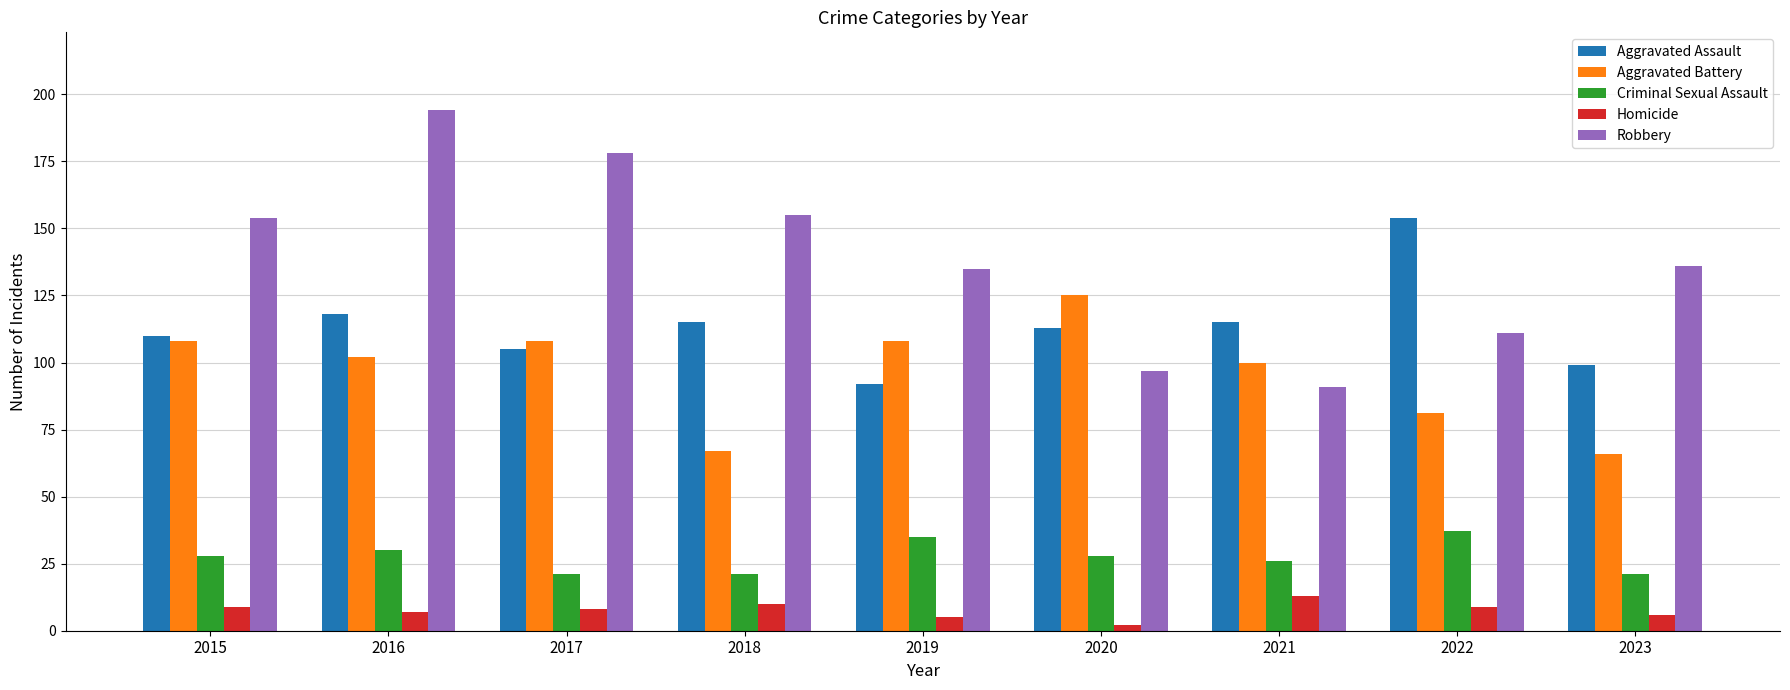

Which series has the largest range (max minus min)?

Robbery